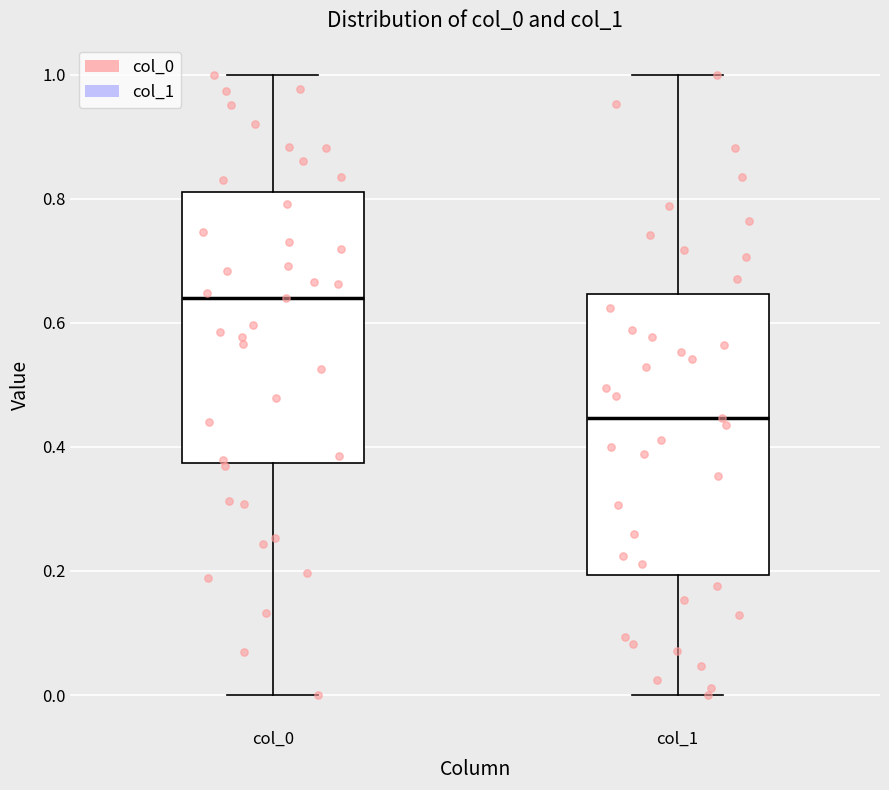

Reading left to right, transcribe this box plot: for each box, give where its median line is, the range the box spans, and where its two whiskers end, as read against the y-axis. The values are not printed on the chart, so give them approximately, as read against the axis.

col_0: median 0.64, box 0.38 to 0.82, whiskers 0.00 to 1.00
col_1: median 0.44, box 0.20 to 0.64, whiskers 0.00 to 1.00